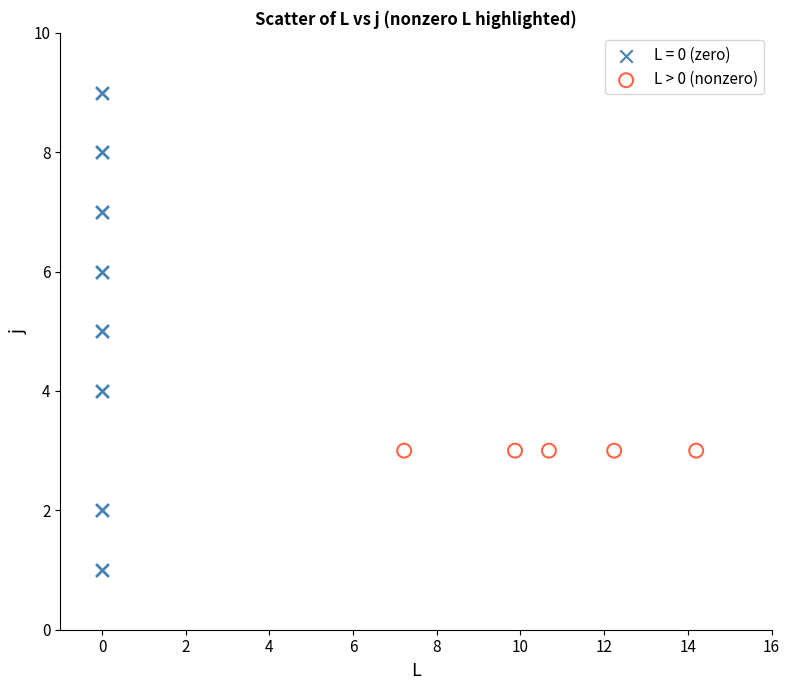

Which series contains the highest Y value?

L = 0 (zero)